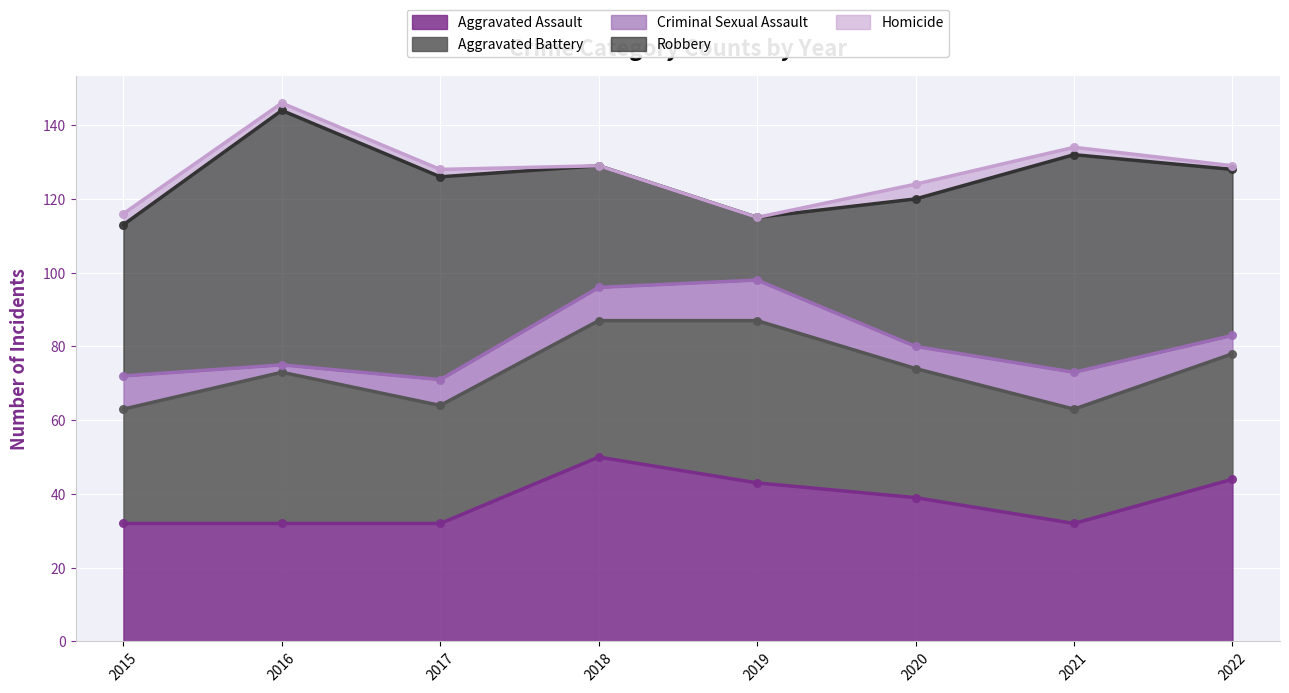

At which category is the sum across all series the highest?

2016